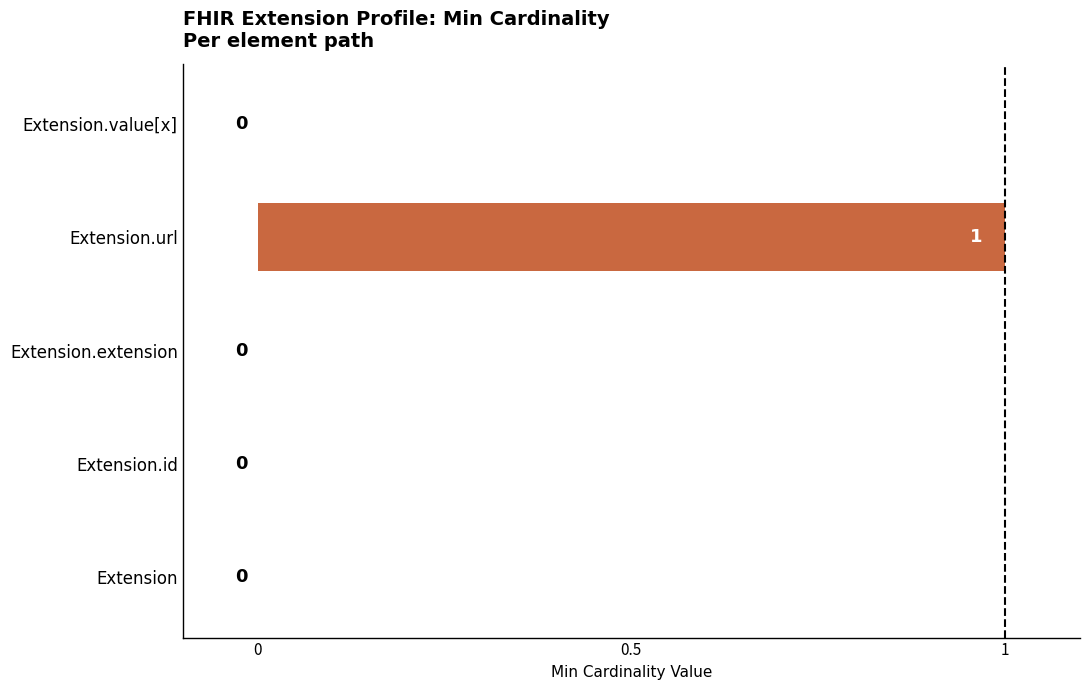

Are the bars horizontal?

Yes